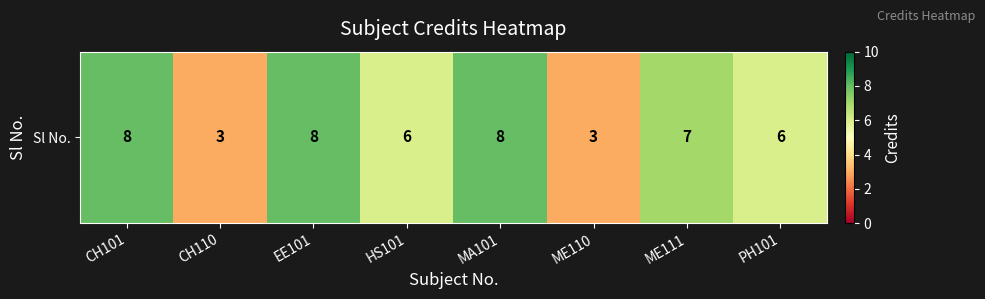

At which category does the chart reach its minimum across all series?

CH110